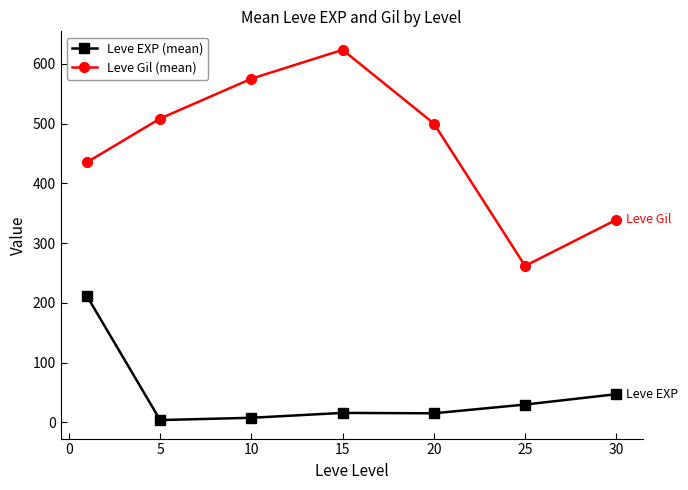

Does the chart have visible grid lines?

No